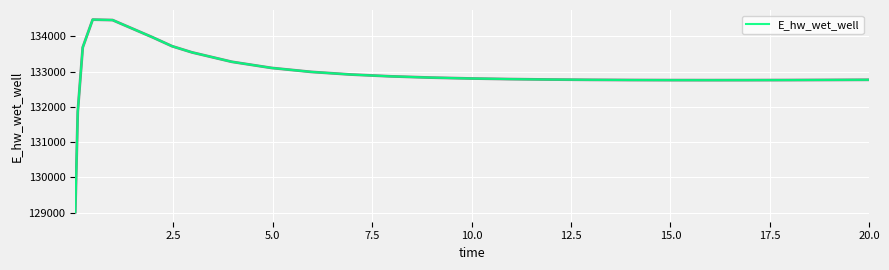

What is the difference between the maximum and minimum values?

5463.8